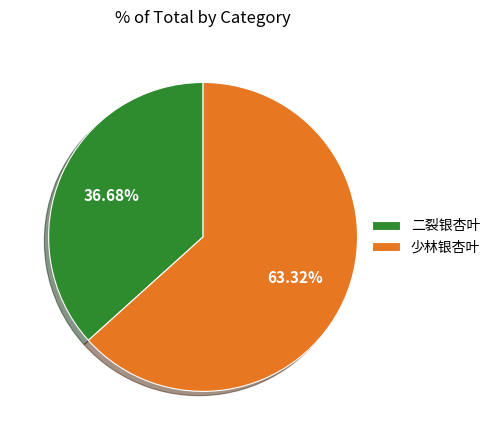

What percentage is the 二裂银杏叶 slice, to the nearest percent?

37%